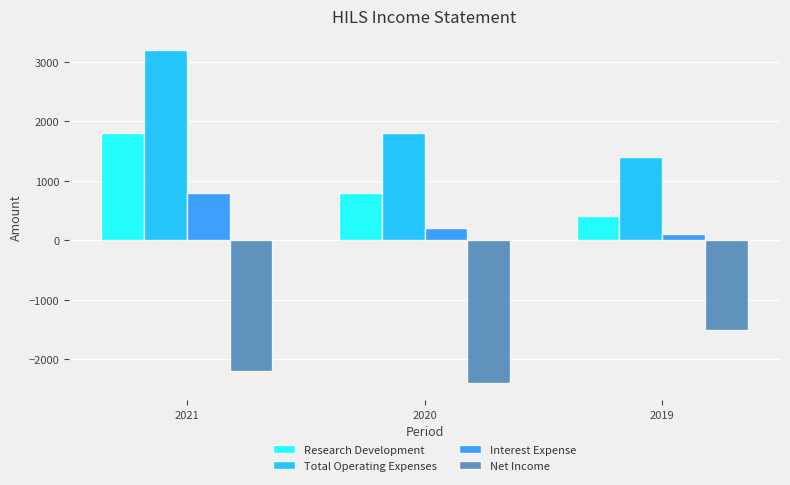

Is the value of Research Development at 2020 greater than the value of Net Income at 2021?

Yes